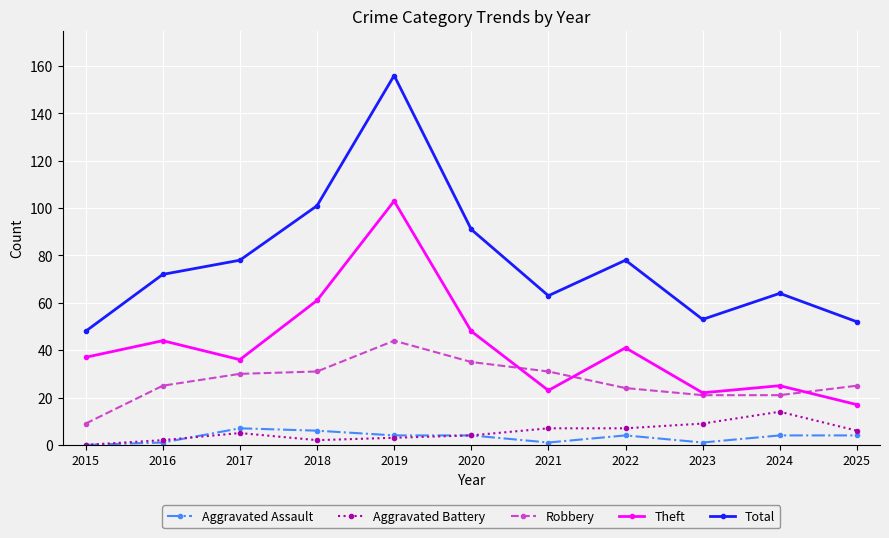

What is the sum of all Total values?

856